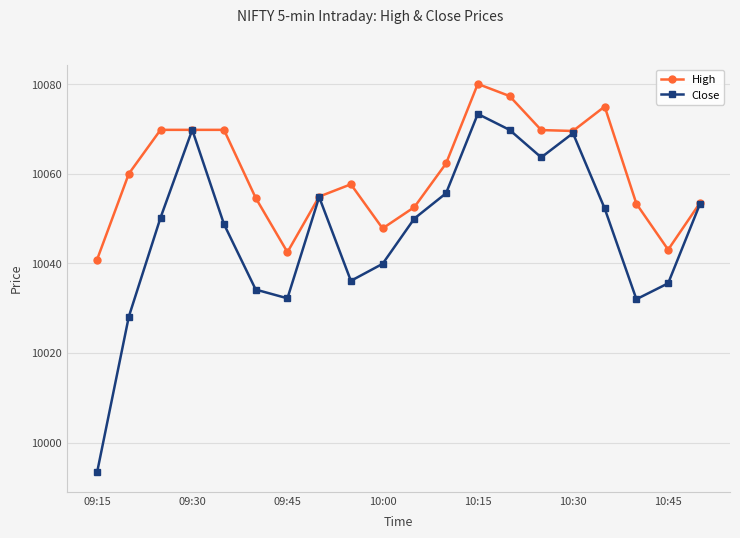

Which series has the largest total across all categories?

High